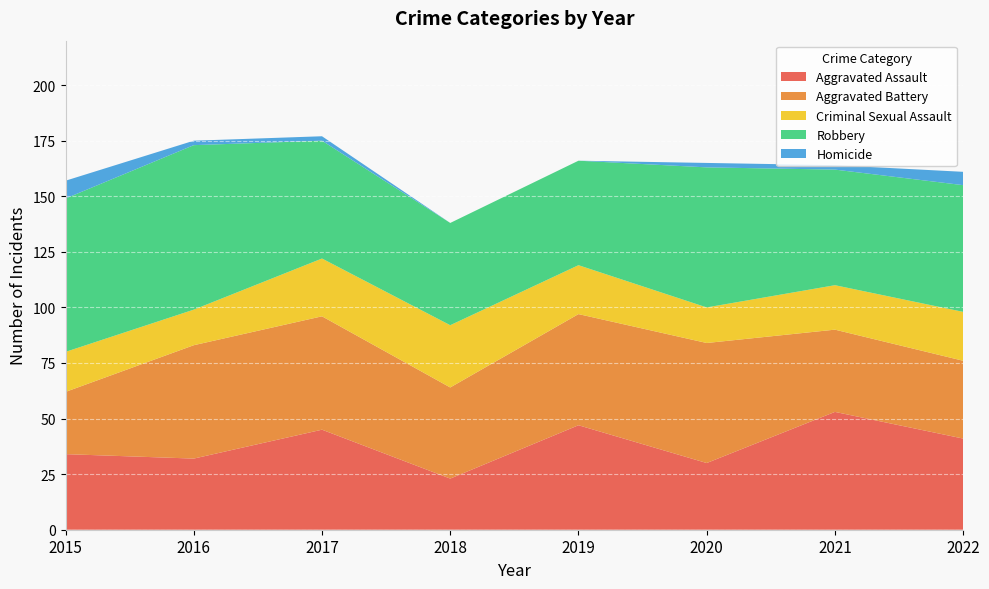

Reading right to left, transcribe all the data shown in this chart.

Aggravated Assault: 2022=41	2021=53	2020=30	2019=47	2018=23	2017=45	2016=32	2015=34
Aggravated Battery: 2022=35	2021=37	2020=54	2019=50	2018=41	2017=51	2016=51	2015=28
Criminal Sexual Assault: 2022=22	2021=20	2020=16	2019=22	2018=28	2017=26	2016=16	2015=18
Robbery: 2022=57	2021=52	2020=63	2019=47	2018=46	2017=53	2016=74	2015=69
Homicide: 2022=6	2021=2	2020=2	2019=0	2018=0	2017=2	2016=2	2015=8